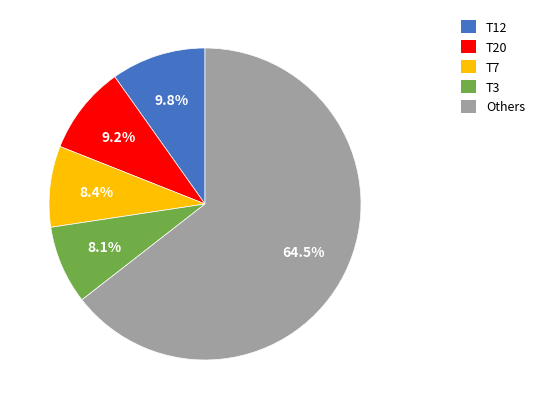

Which category has the biggest portion of the pie?

Others